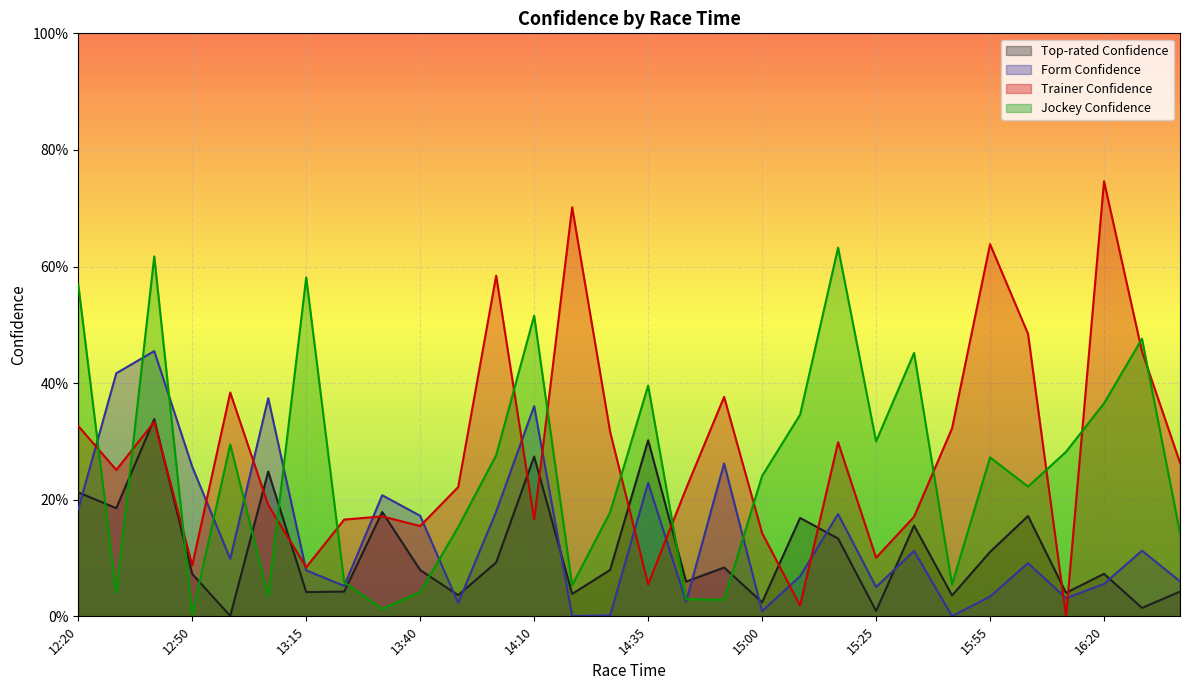

Where is the first local maximum for Trainer Confidence?

12:40